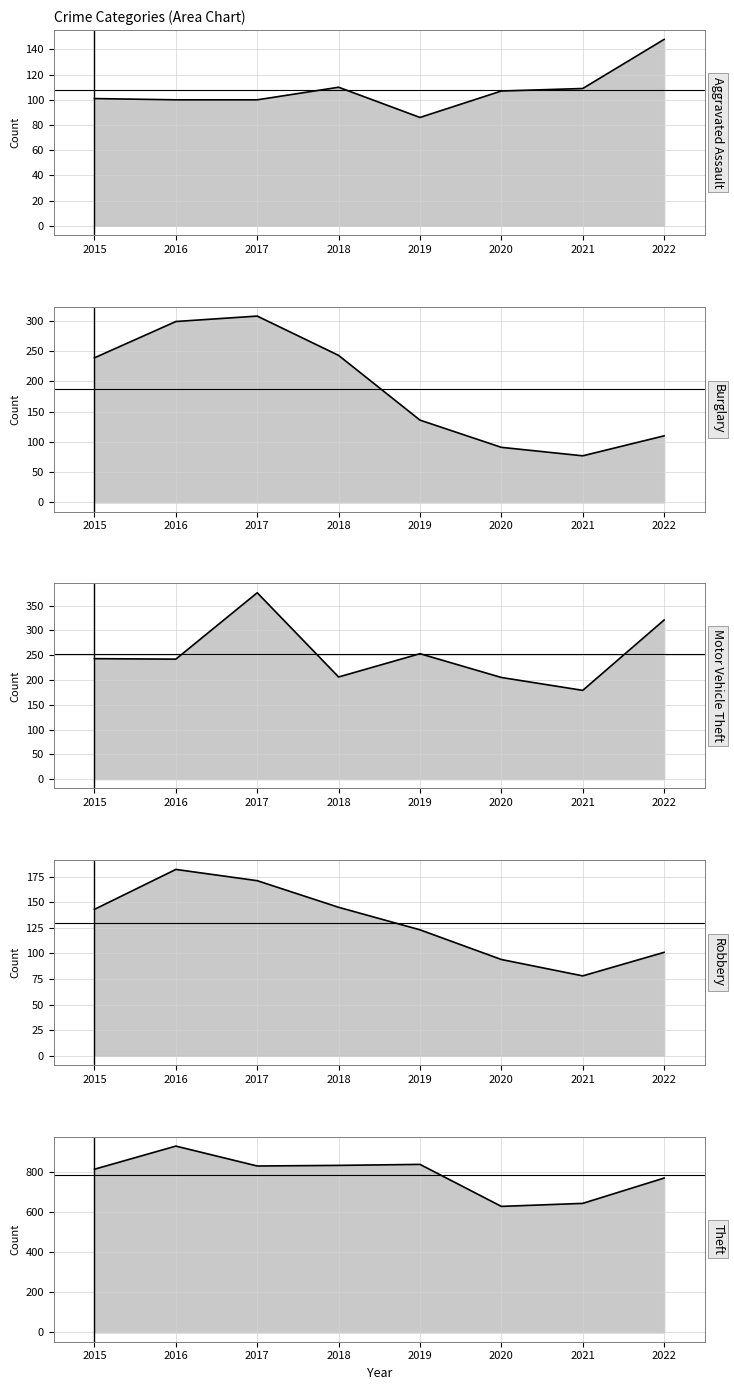

At which label does Aggravated Assault line first exceed 107?

2018